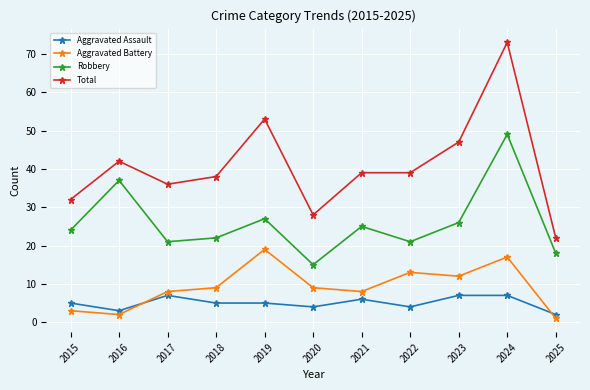

Reading left to right, extract all data points from this chart.

Aggravated Assault: 2015=5	2016=3	2017=7	2018=5	2019=5	2020=4	2021=6	2022=4	2023=7	2024=7	2025=2
Aggravated Battery: 2015=3	2016=2	2017=8	2018=9	2019=19	2020=9	2021=8	2022=13	2023=12	2024=17	2025=1
Robbery: 2015=24	2016=37	2017=21	2018=22	2019=27	2020=15	2021=25	2022=21	2023=26	2024=49	2025=18
Total: 2015=32	2016=42	2017=36	2018=38	2019=53	2020=28	2021=39	2022=39	2023=47	2024=73	2025=22